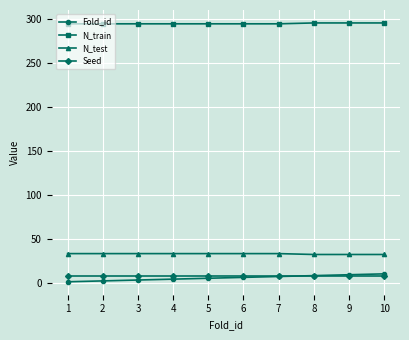

Is it true that N_train equals 295 at 9?

True